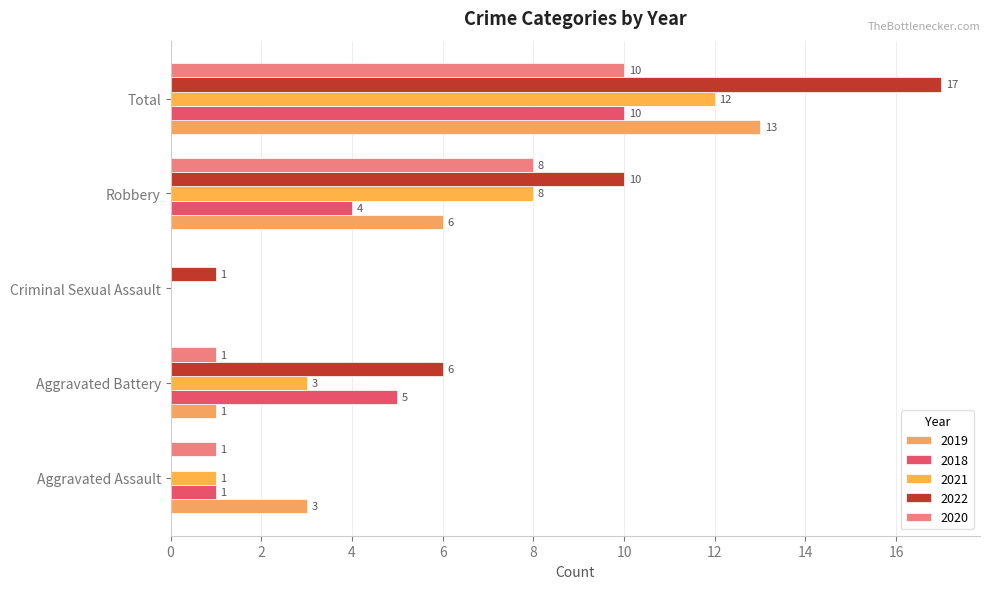

How many data points does each series have?

5